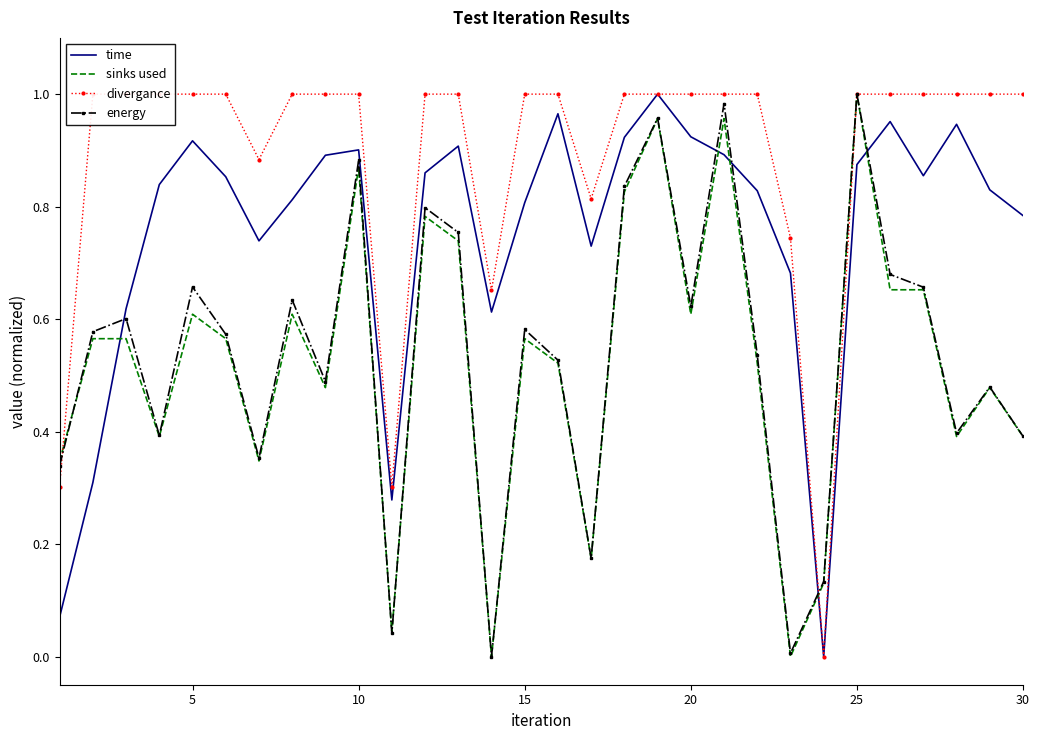

True or false: time has a value of 0.2 at 30.

False